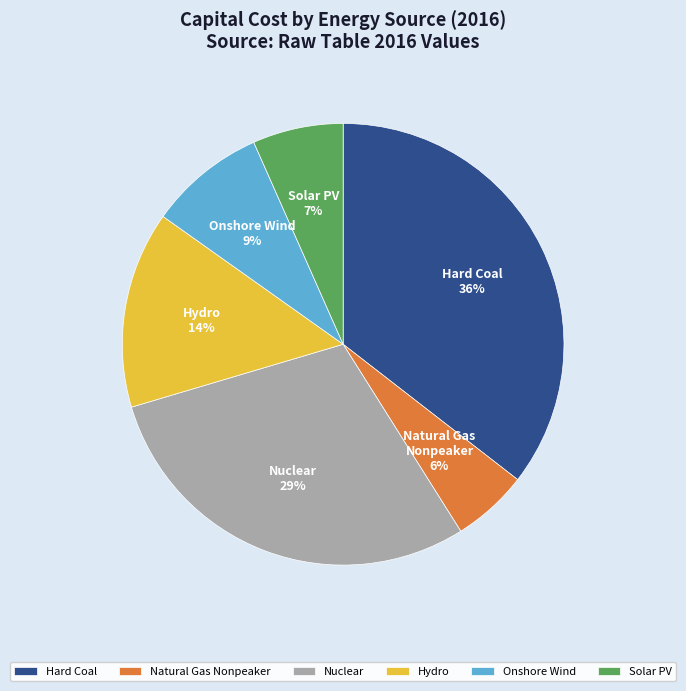

To the nearest percent, what is the difference between the largest and smallest slice percentages?

30%